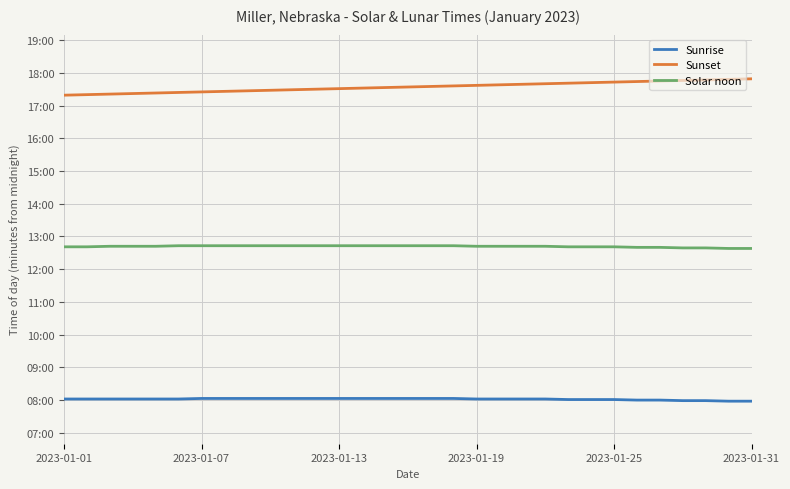

Is this an area chart (filled region under the line)?

No